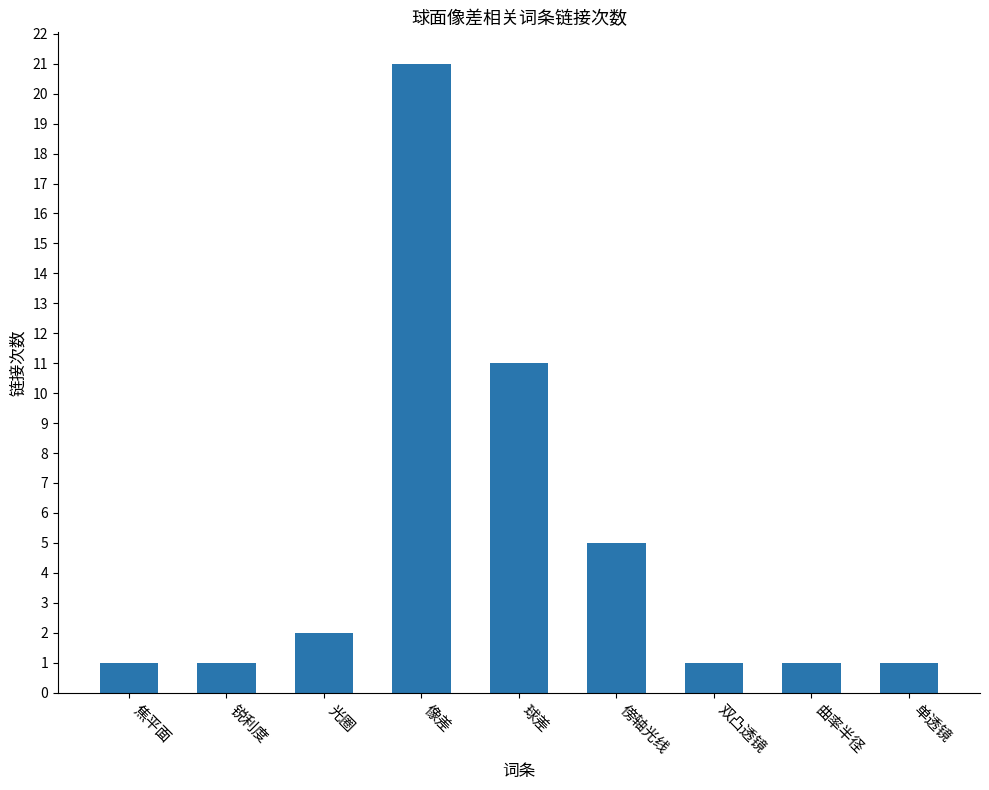

Reading left to right, transcribe all the data shown in this chart.

1	1	2	21	11	5	1	1	1